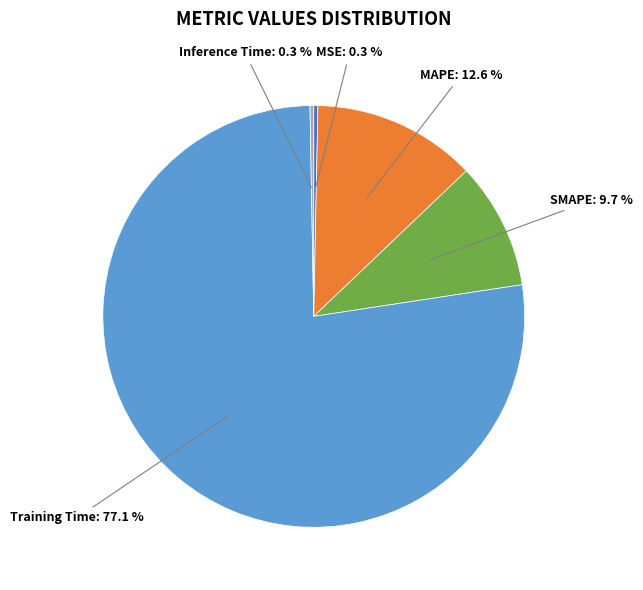

Is there a majority slice in this chart?

Yes